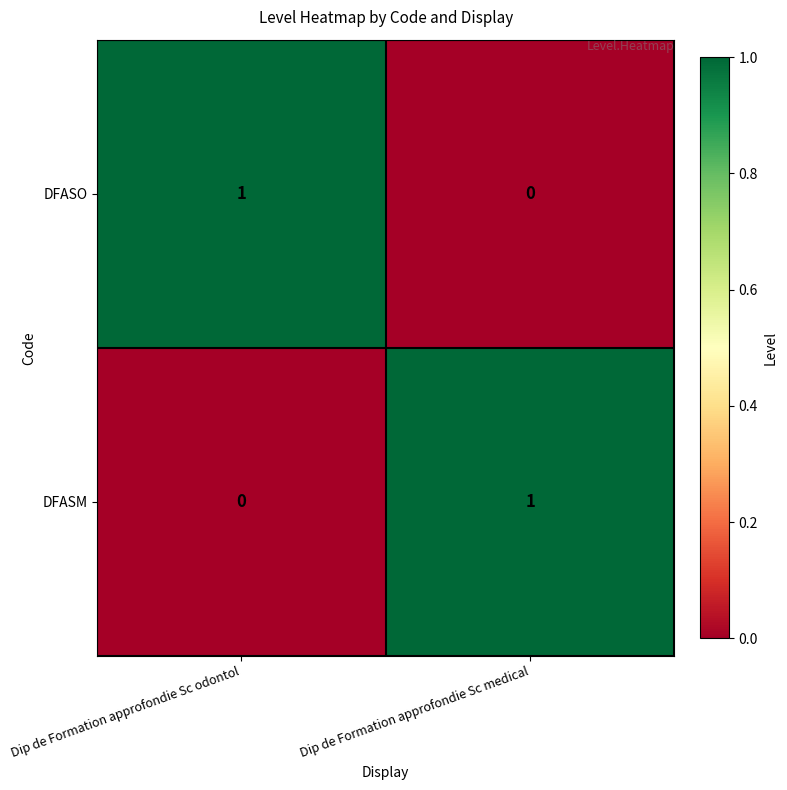

The DFASO series shows 1 at Dip de Formation approfondie Sc medical. True or false?

False